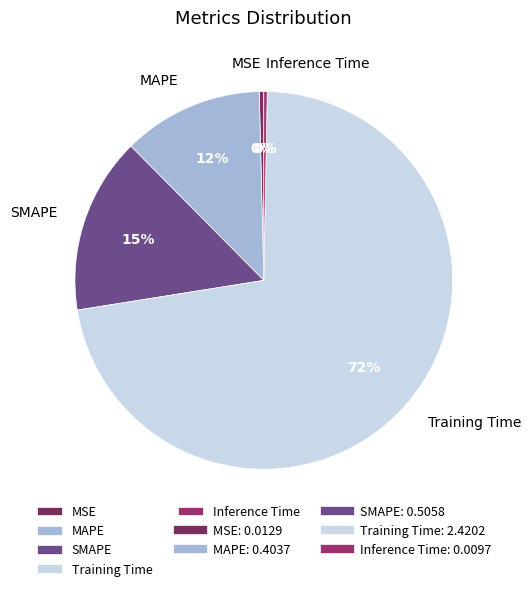

To the nearest percent, what is the average slice percentage?

20%